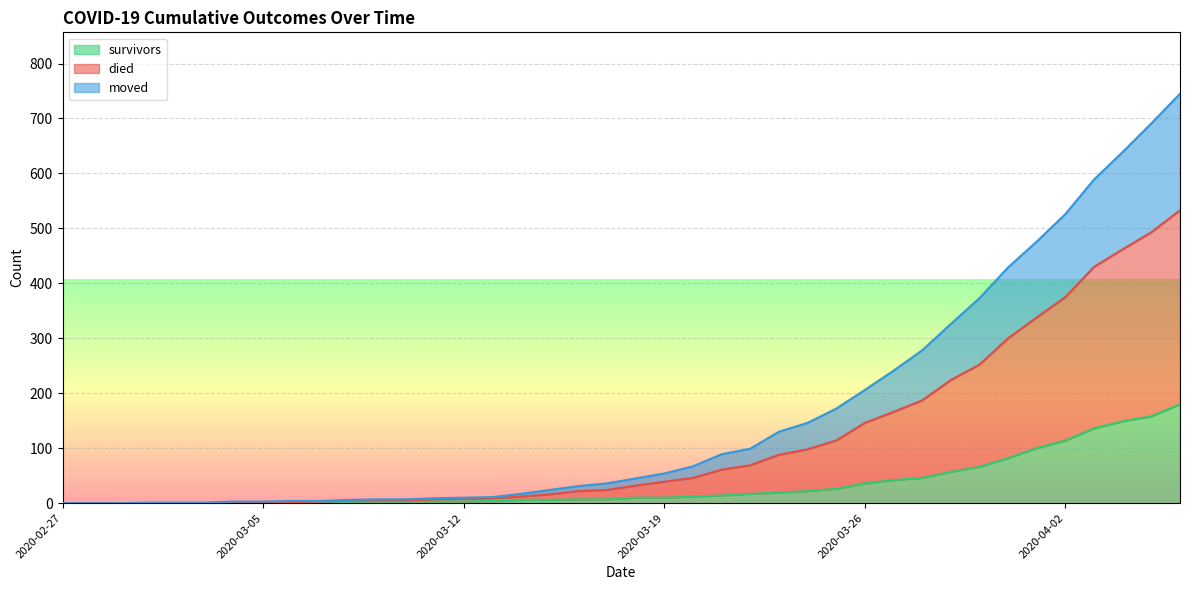

True or false: survivors and moved cross at least once.

False